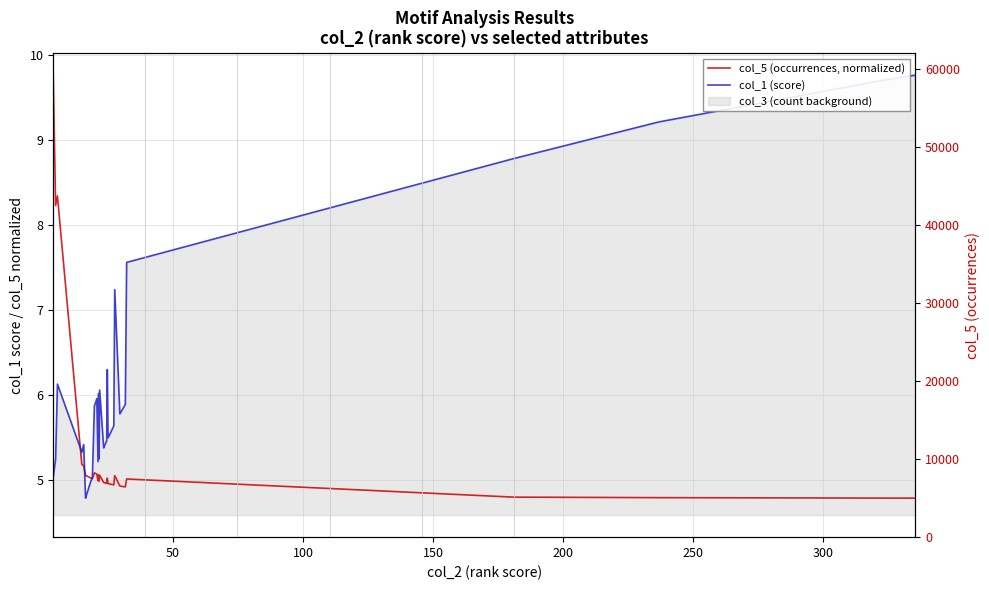

List the series in order of their peak value, lowest first.

col_5 (occurrences, normalized), col_1 (score)